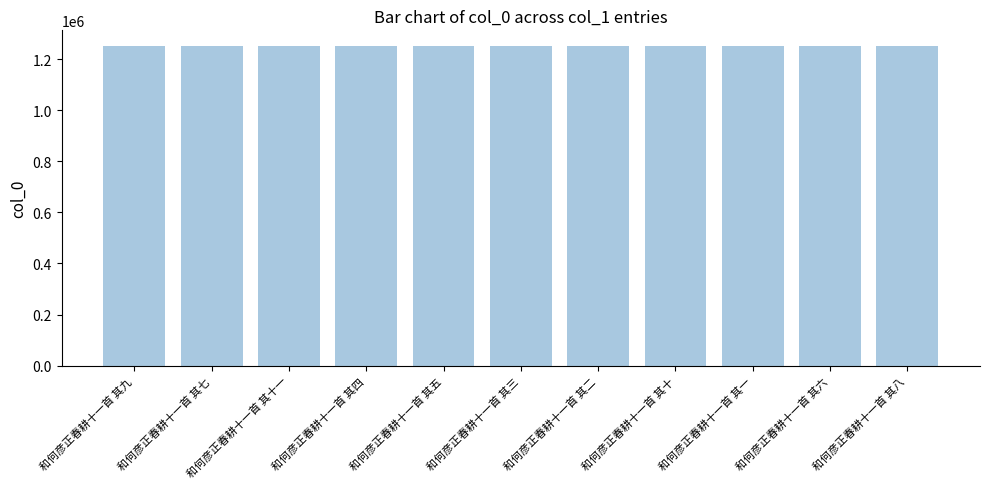

True or false: the data shows 1250368 at 和何彦正春耕十一首 其十.

True